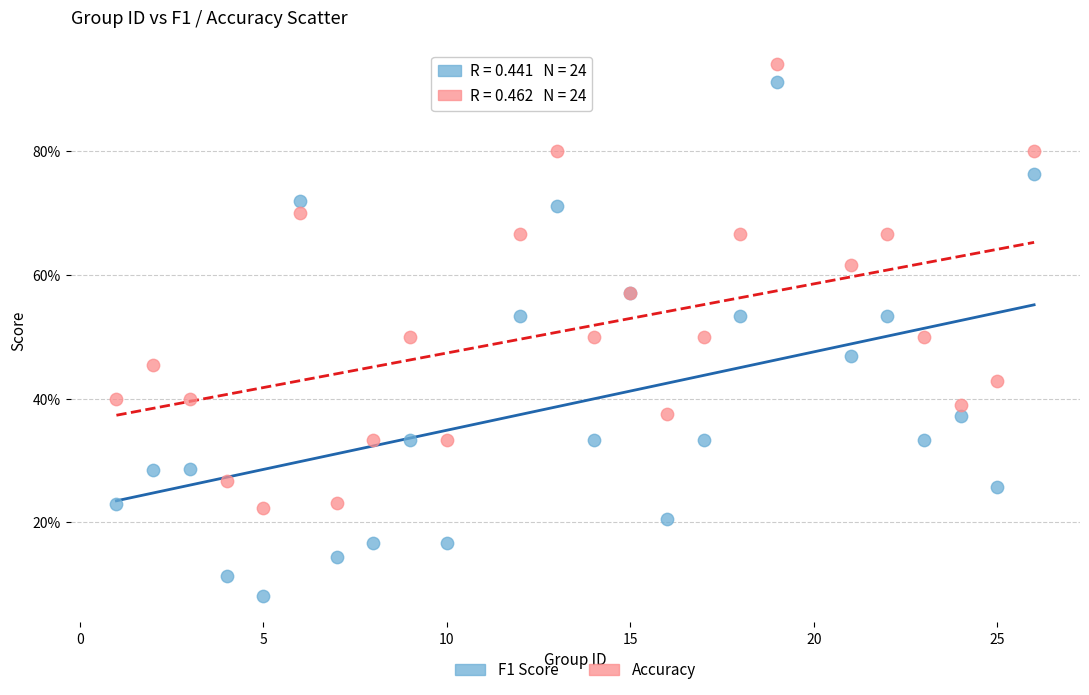

What are all the series names shown in the legend?

F1 Score, Accuracy